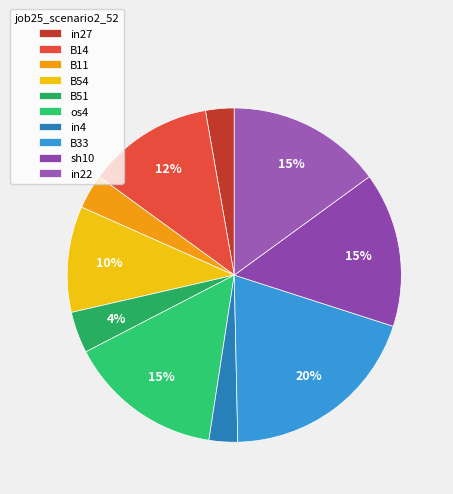

Which slice is the largest?

B33